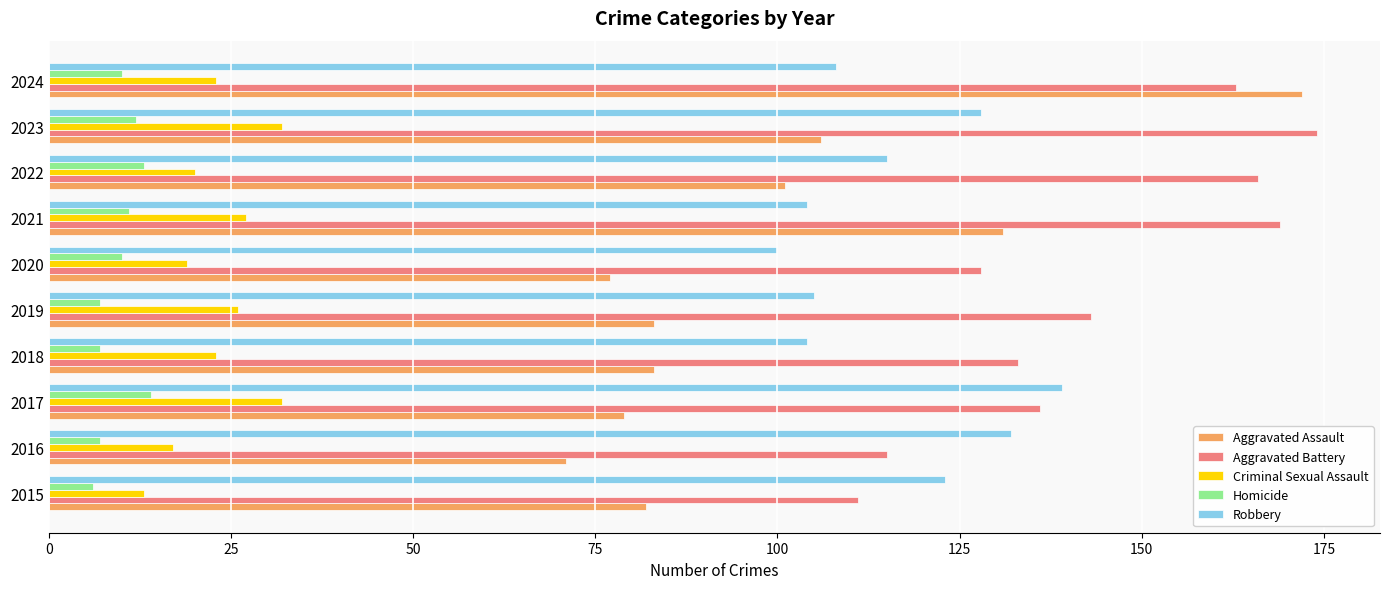

Which series has the largest total across all categories?

Aggravated Battery